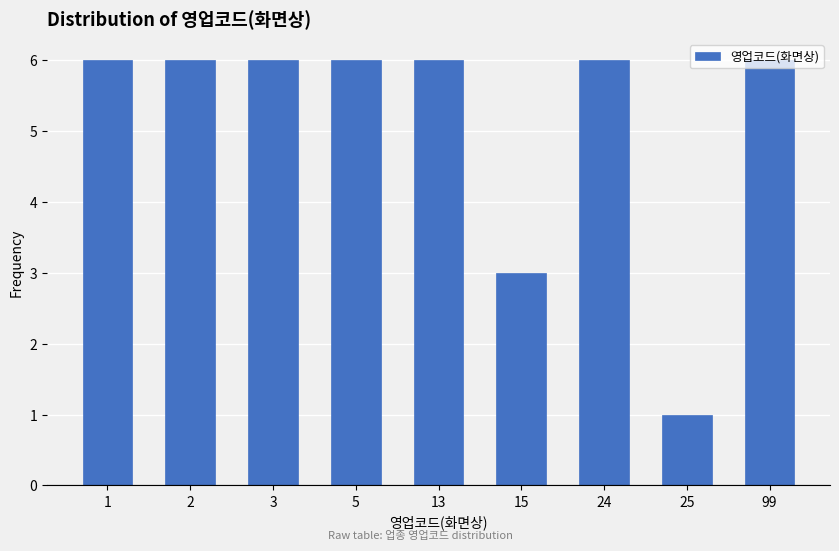

Approximately how many times larger is the value at 3 compared to 2?

1.0